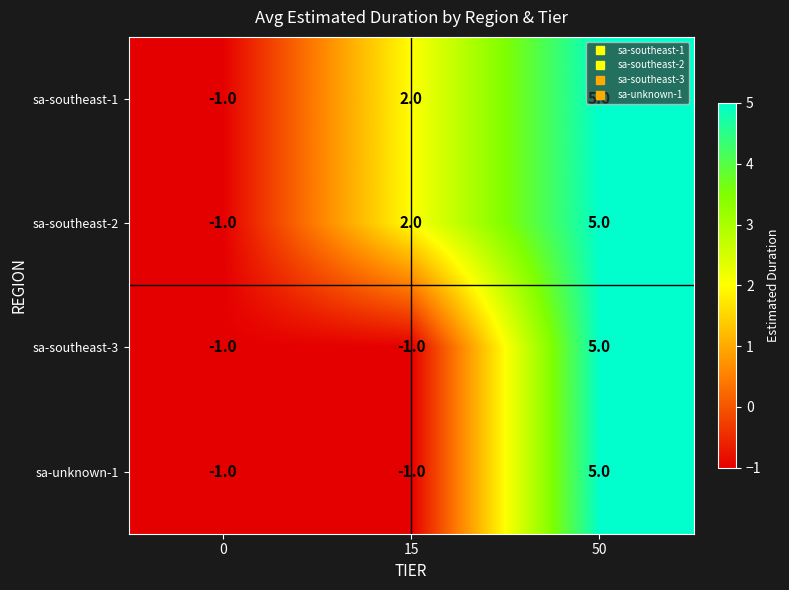

How many data points does each series have?

3